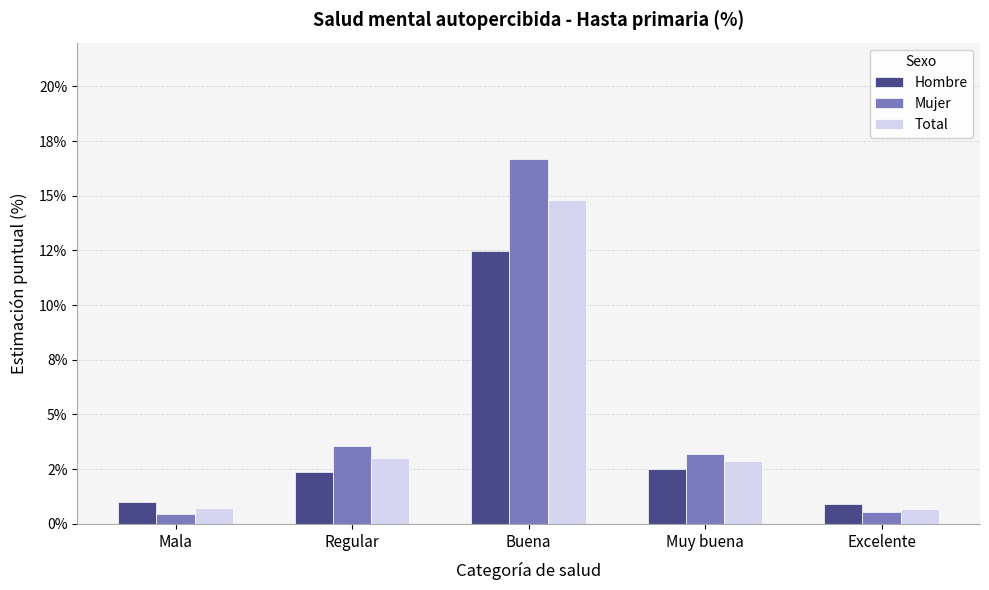

Is it true that Hombre equals 1.0 at Mala?

True